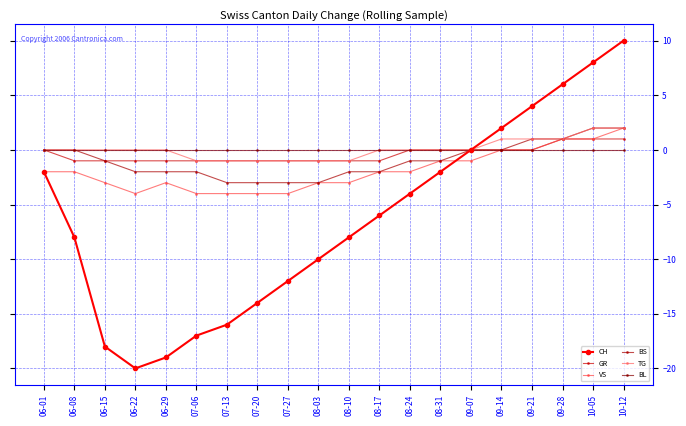

Reading right to left, list all the values displayed in this chart.

CH: 10-12=10	10-05=8	09-28=6	09-21=4	09-14=2	09-07=0	08-31=-2	08-24=-4	08-17=-6	08-10=-8	08-03=-10	07-27=-12	07-20=-14	07-13=-16	07-06=-17	06-29=-19	06-22=-20	06-15=-18	06-08=-8	06-01=-2
GR: 10-12=1	10-05=1	09-28=1	09-21=0	09-14=0	09-07=0	08-31=0	08-24=0	08-17=-1	08-10=-1	08-03=-1	07-27=-1	07-20=-1	07-13=-1	07-06=-1	06-29=-1	06-22=-1	06-15=-1	06-08=-1	06-01=0
VS: 10-12=2	10-05=1	09-28=1	09-21=0	09-14=0	09-07=-1	08-31=-1	08-24=-2	08-17=-2	08-10=-3	08-03=-3	07-27=-4	07-20=-4	07-13=-4	07-06=-4	06-29=-3	06-22=-4	06-15=-3	06-08=-2	06-01=-2
BS: 10-12=2	10-05=2	09-28=1	09-21=1	09-14=0	09-07=0	08-31=-1	08-24=-1	08-17=-2	08-10=-2	08-03=-3	07-27=-3	07-20=-3	07-13=-3	07-06=-2	06-29=-2	06-22=-2	06-15=-1	06-08=0	06-01=0
TG: 10-12=2	10-05=2	09-28=1	09-21=1	09-14=1	09-07=0	08-31=0	08-24=0	08-17=0	08-10=-1	08-03=-1	07-27=-1	07-20=-1	07-13=-1	07-06=-1	06-29=0	06-22=0	06-15=0	06-08=0	06-01=0
BL: 10-12=0	10-05=0	09-28=0	09-21=0	09-14=0	09-07=0	08-31=0	08-24=0	08-17=0	08-10=0	08-03=0	07-27=0	07-20=0	07-13=0	07-06=0	06-29=0	06-22=0	06-15=0	06-08=0	06-01=0